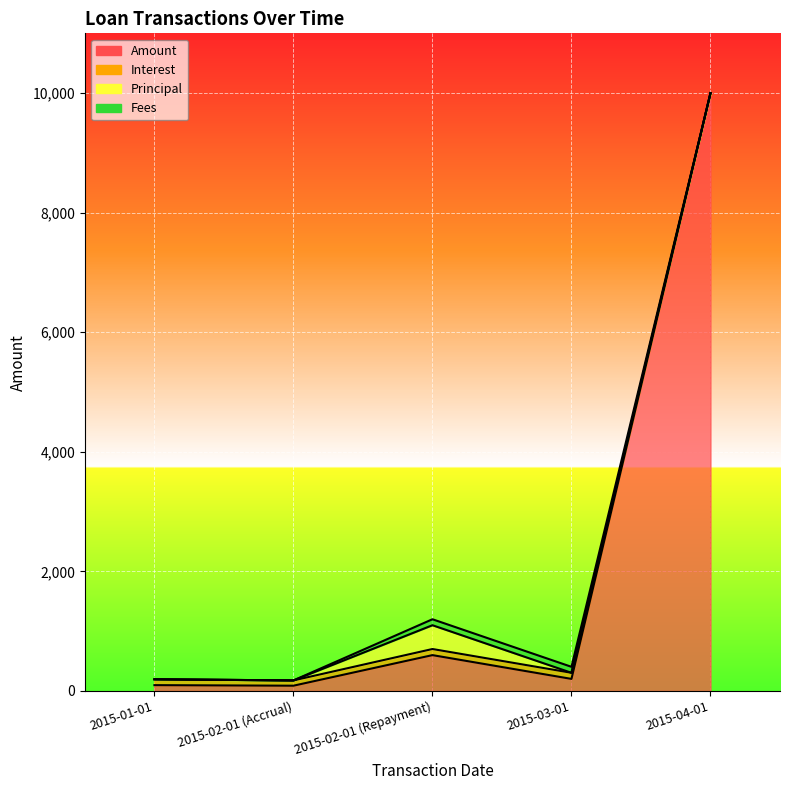

At which label is Amount closest to 5044?

2015-02-01 (Repayment)